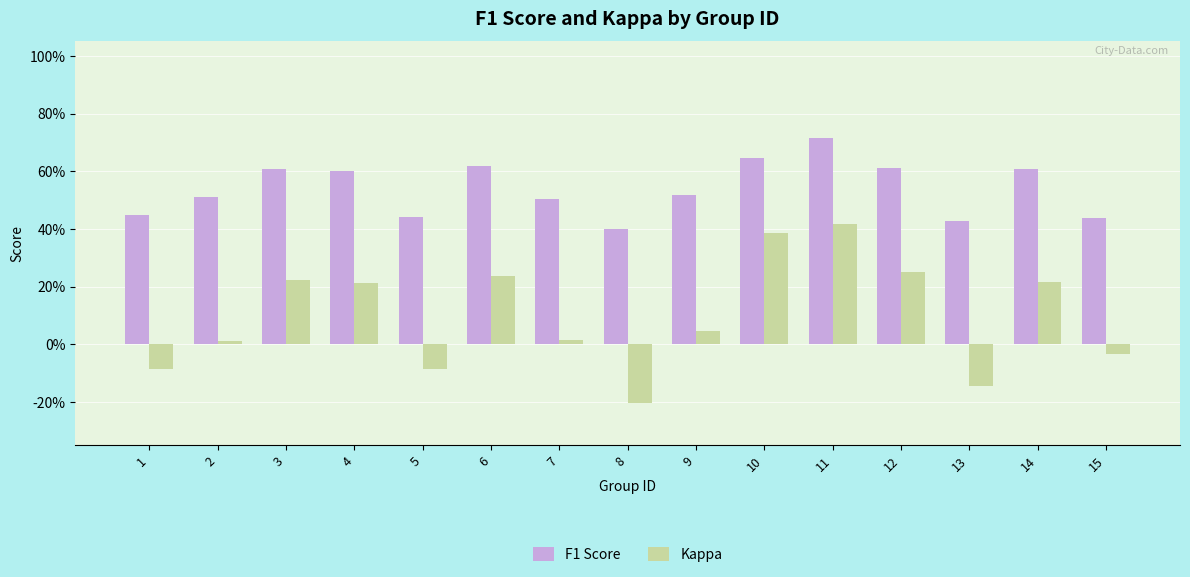

Are the bars grouped side by side (vs. stacked)?

Yes